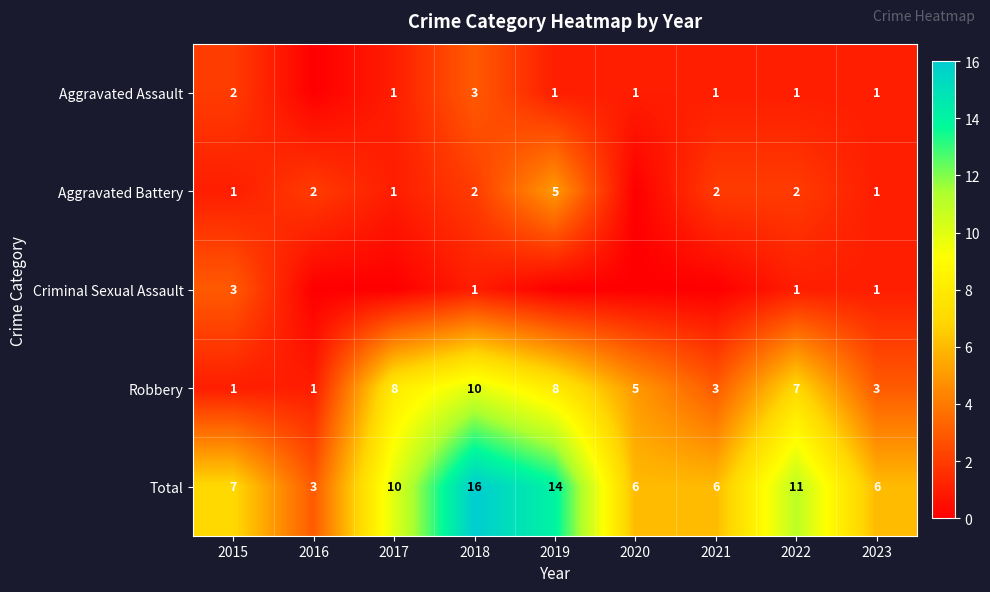

Between 2015 and 2019, which is larger?

2015